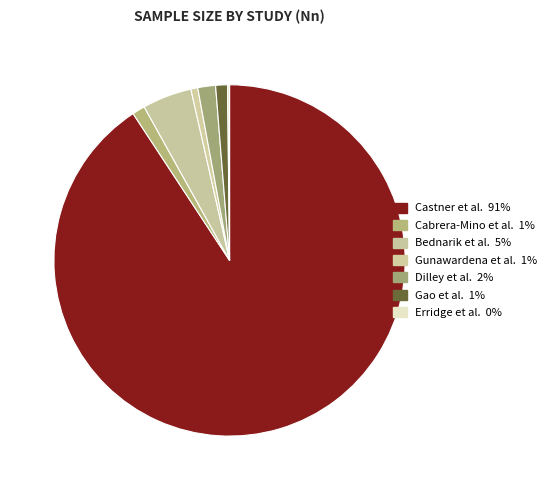

Which category has the smallest portion of the pie?

Erridge et al.